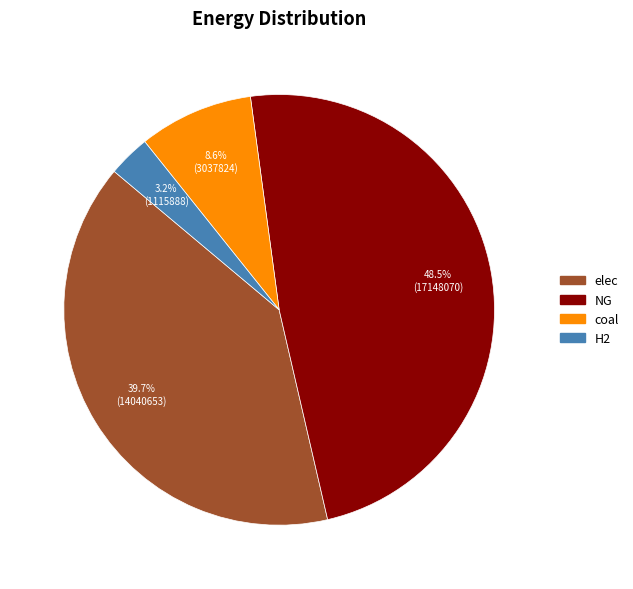

Which has a higher value, H2 or elec?

elec